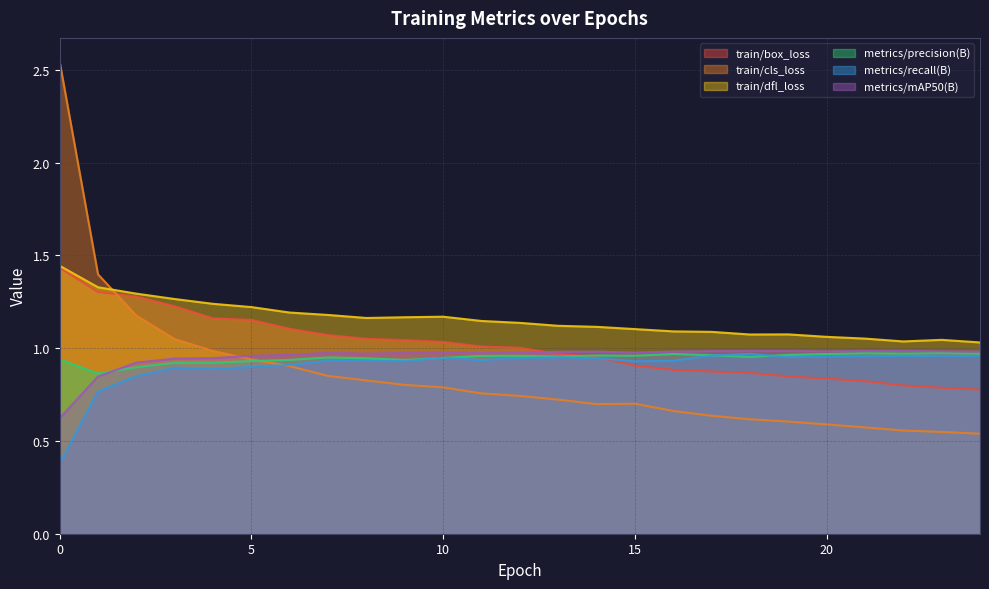

Rank the series by their maximum value, from lowest to highest.

metrics/recall(B), metrics/precision(B), metrics/mAP50(B), train/box_loss, train/dfl_loss, train/cls_loss